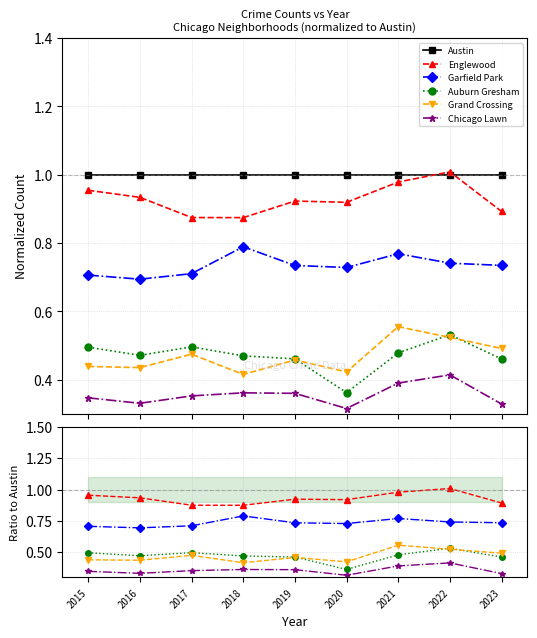

What is the difference between the maximum and minimum values in the Garfield Park series?

0.1